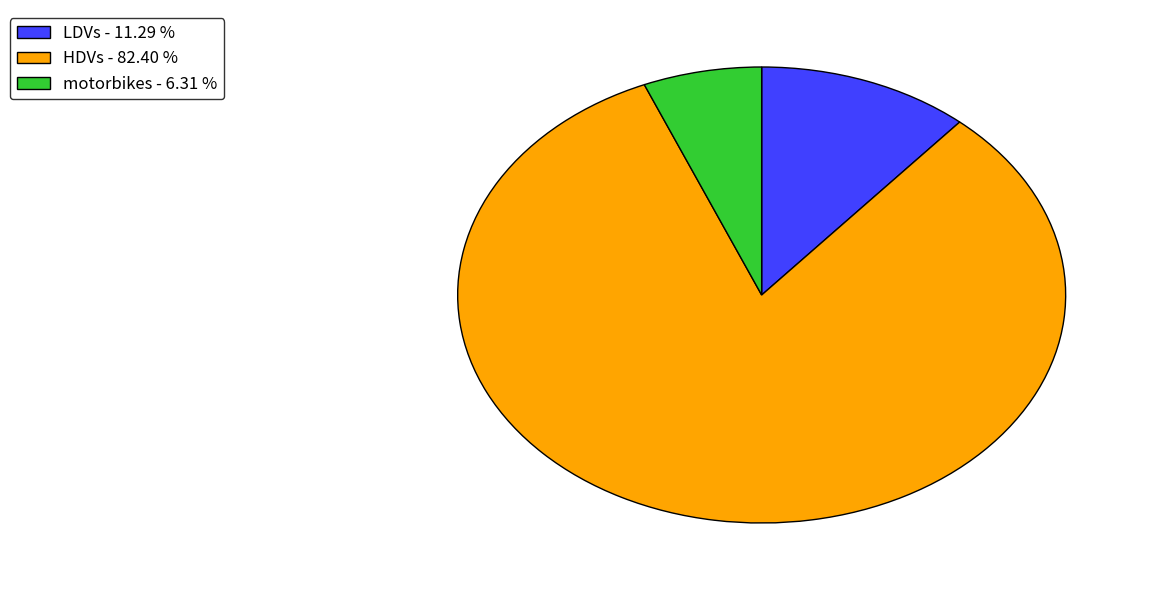

Rank the categories by value from highest to lowest.

HDVs, LDVs, motorbikes